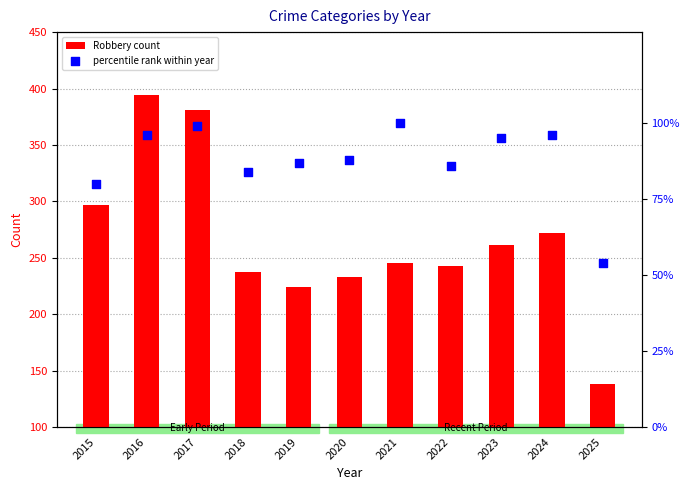

At which category is the sum across all series the highest?

2016